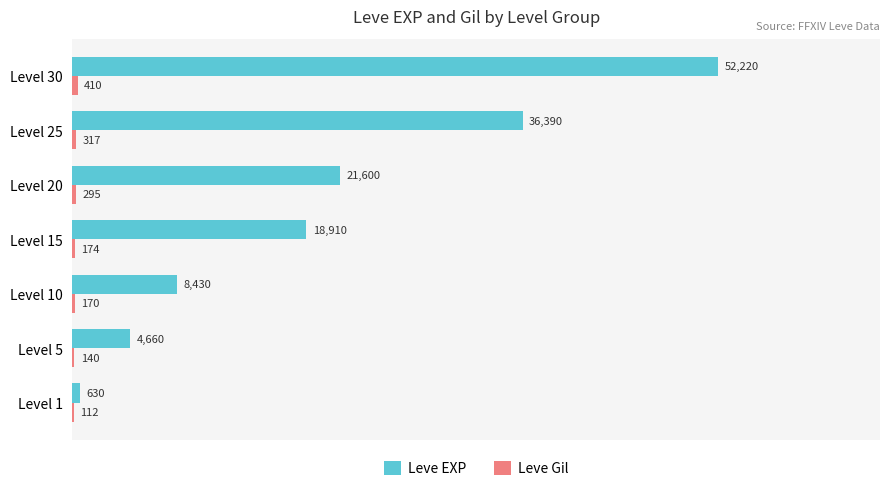

What is the highest value of the Leve EXP series?

52220